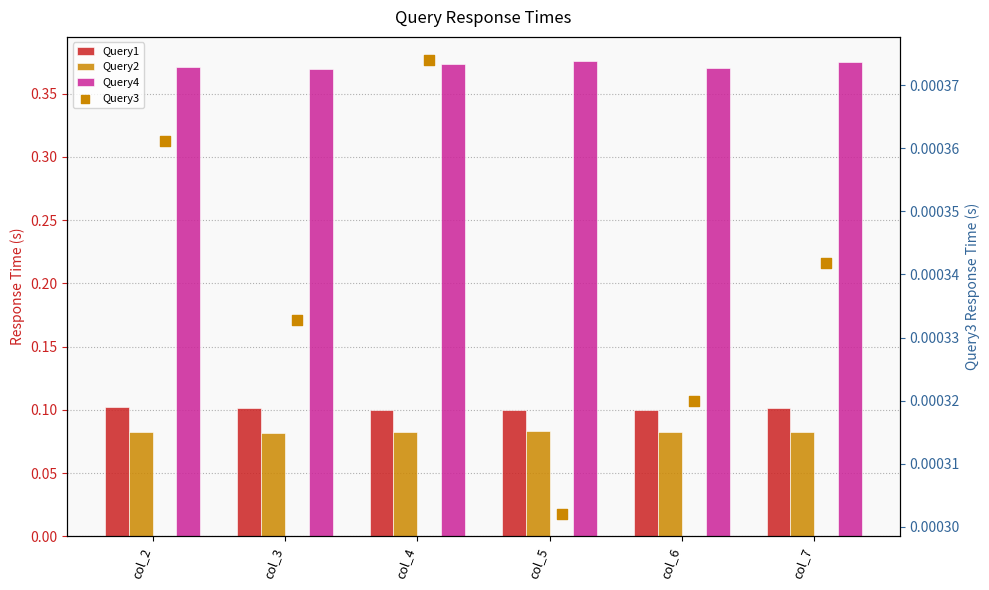

Which series has the largest total across all categories?

Query4